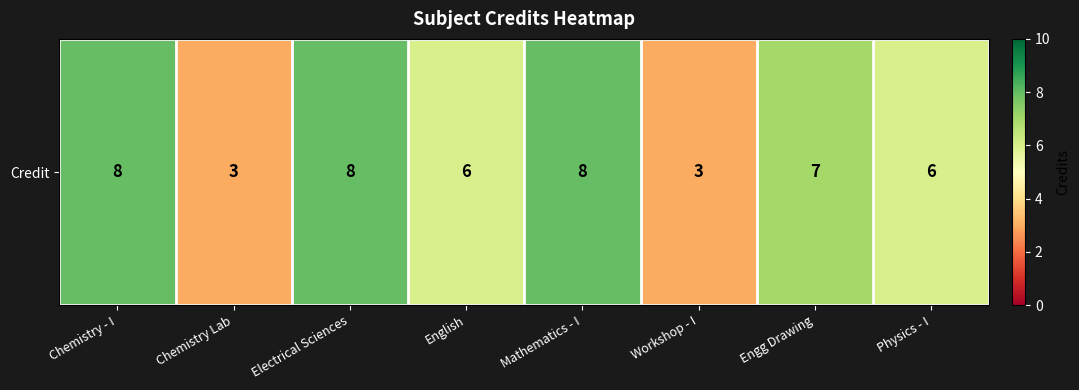

True or false: the data shows 6 at English.

True